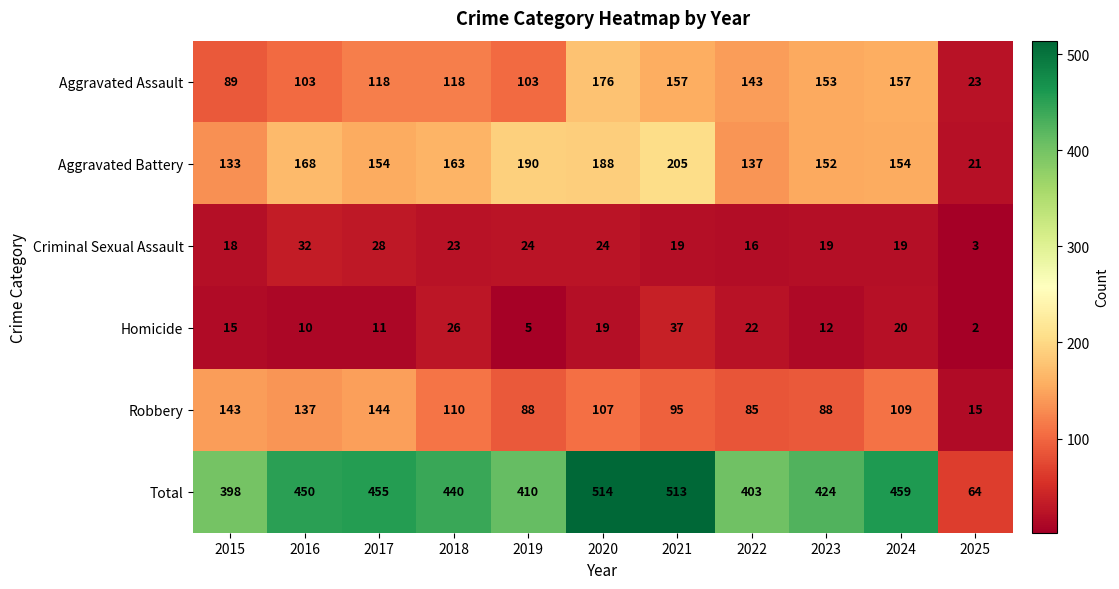

At which category is the sum across all series the highest?

2020